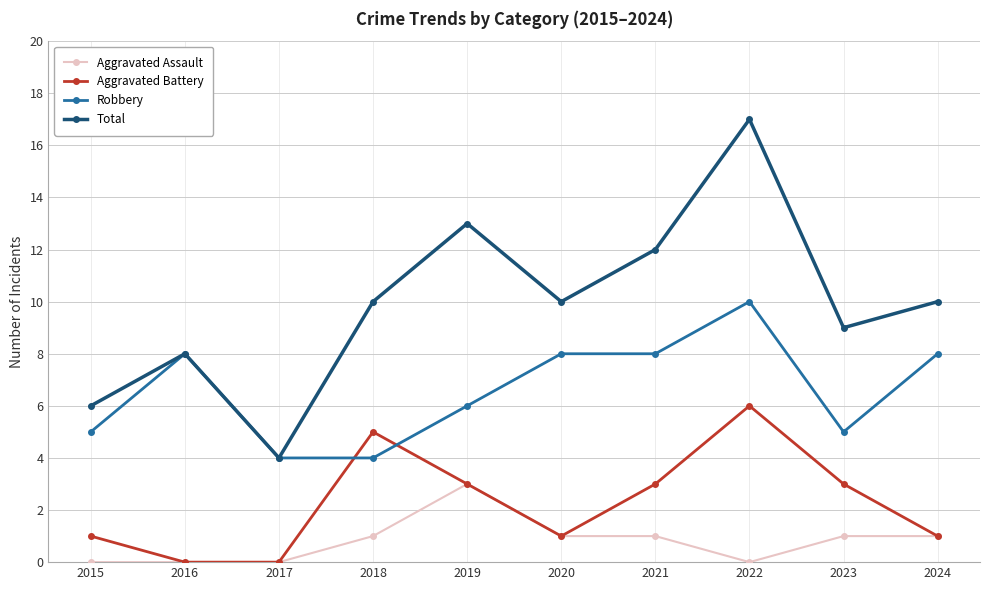

Which series has the largest range (max minus min)?

Total